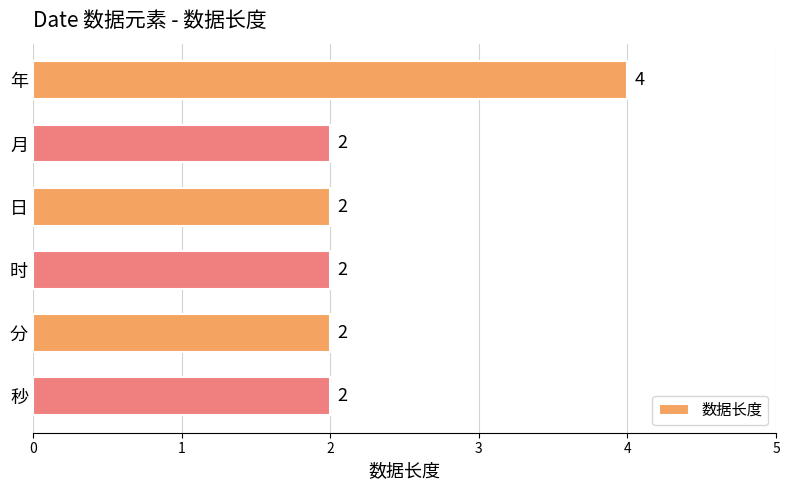

The chart shows a value of 2 at 月. True or false?

True